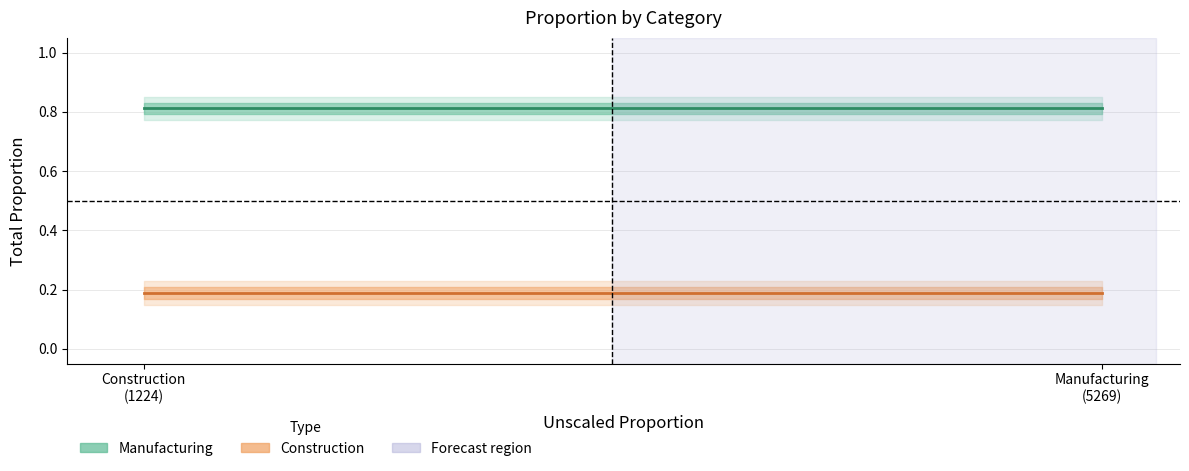

True or false: Manufacturing has more than 2 points higher than both neighbors.

False